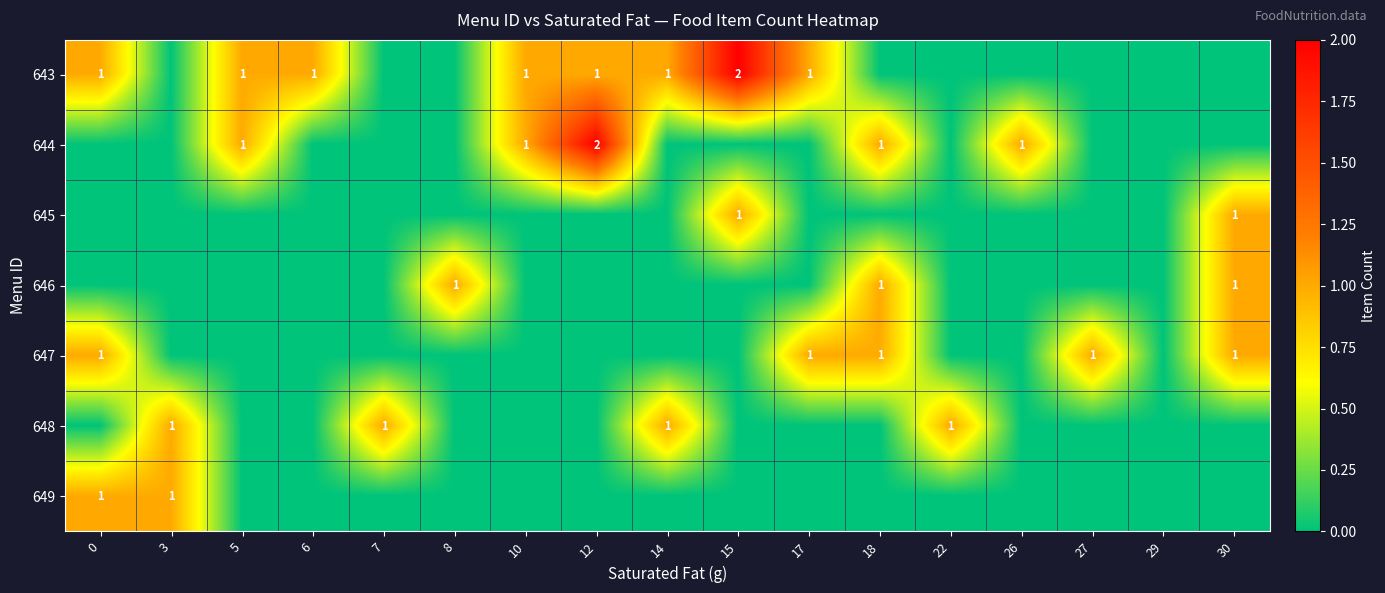

List the labels in order of 643 value, smallest first.

3, 7, 8, 18, 22, 26, 27, 29, 30, 0, 5, 6, 10, 12, 14, 17, 15